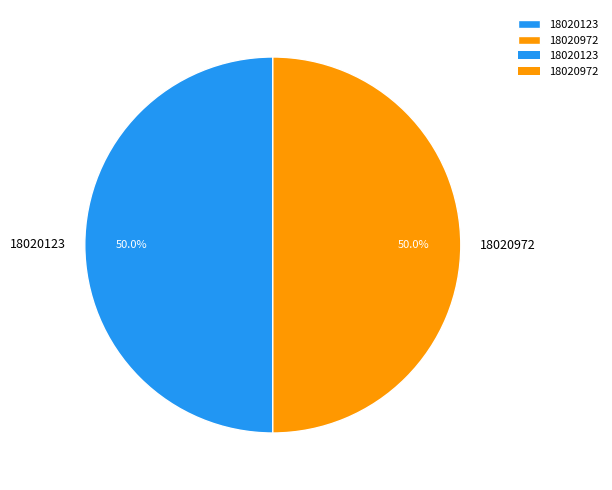

What is the ratio of the value at 18020123 to the value at 18020972?

1.0